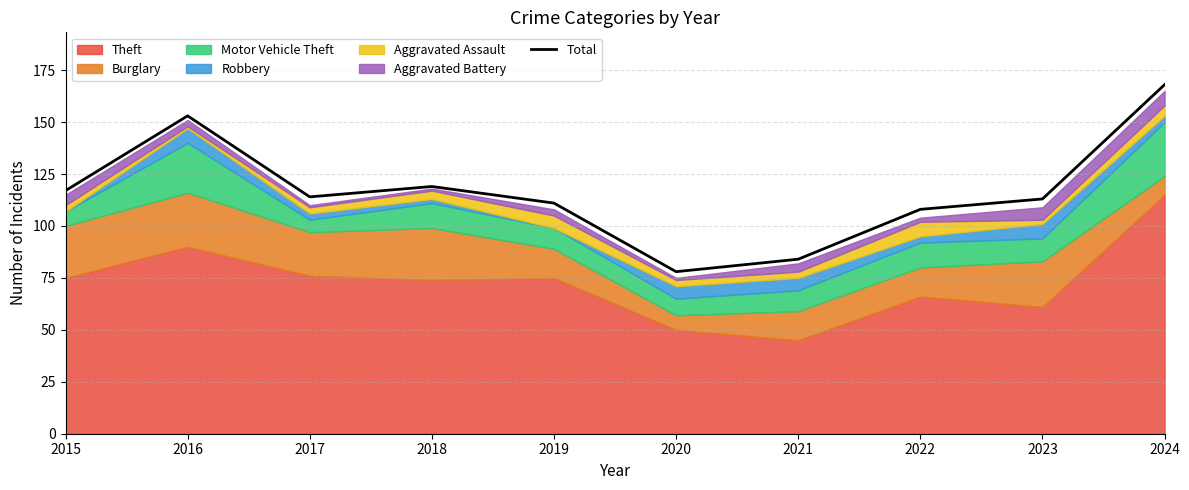

What is the average value?

116